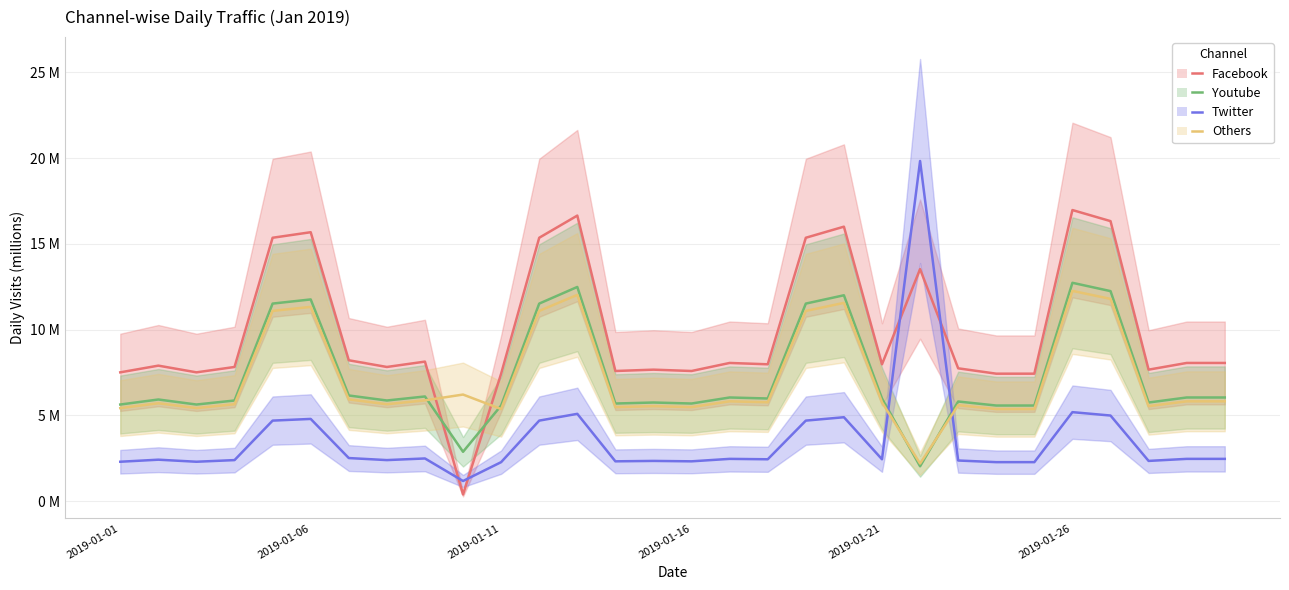

Is this an area chart (filled region under the line)?

No